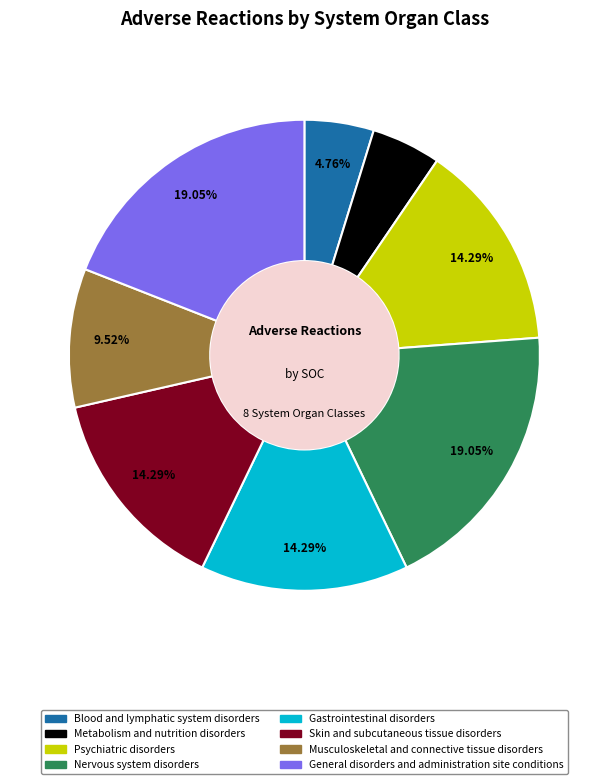

The Gastrointestinal disorders slice represents 25% of the pie. True or false?

False